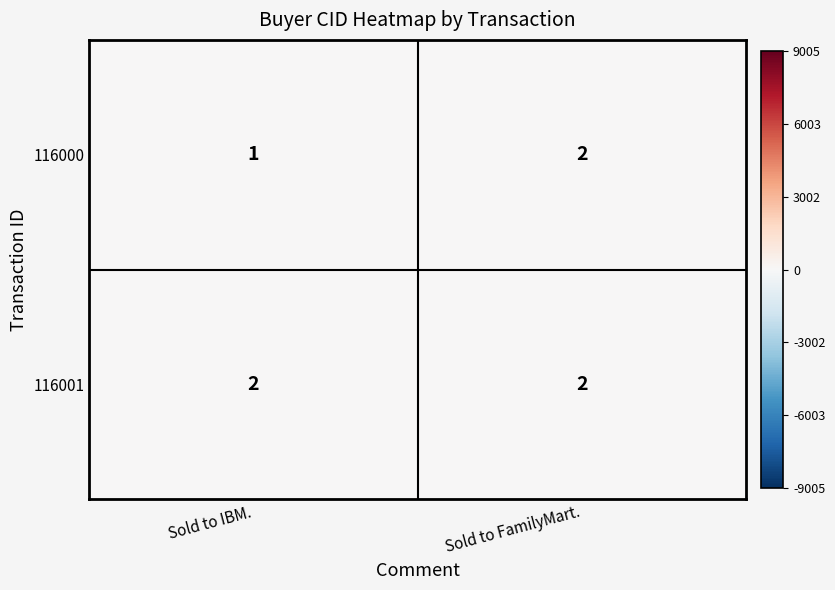

Reading left to right, what are all the values shown in this chart?

116000: Sold to IBM.=1	Sold to FamilyMart.=2
116001: Sold to IBM.=2	Sold to FamilyMart.=2